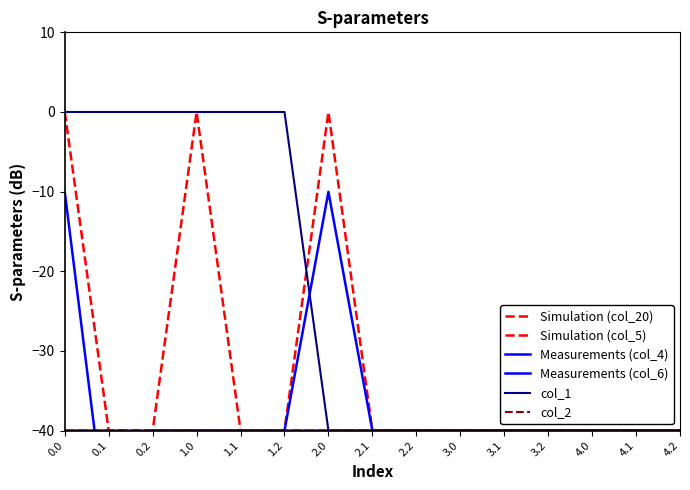

How many col_1 values are between -40 and 0?

15